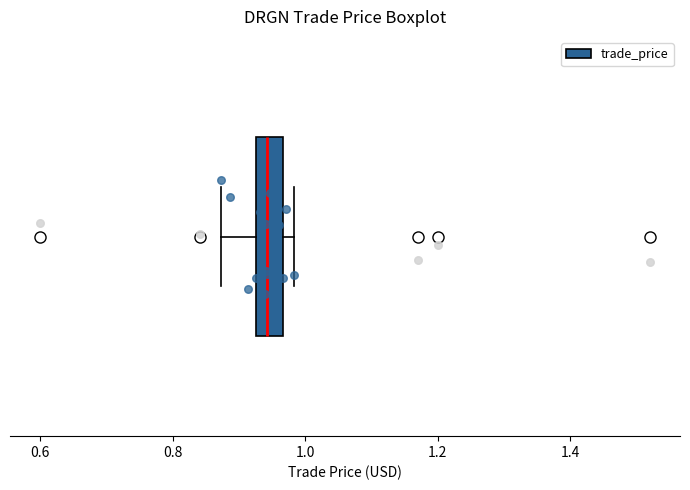

Transcribe this box plot: give where the median line is, the range the box spans, and where the two whiskers end, as read against the x-axis. The values are not printed on the chart, so give them approximately, as read against the axis.

median 0.94, box 0.92 to 0.96, whiskers 0.88 to 0.98